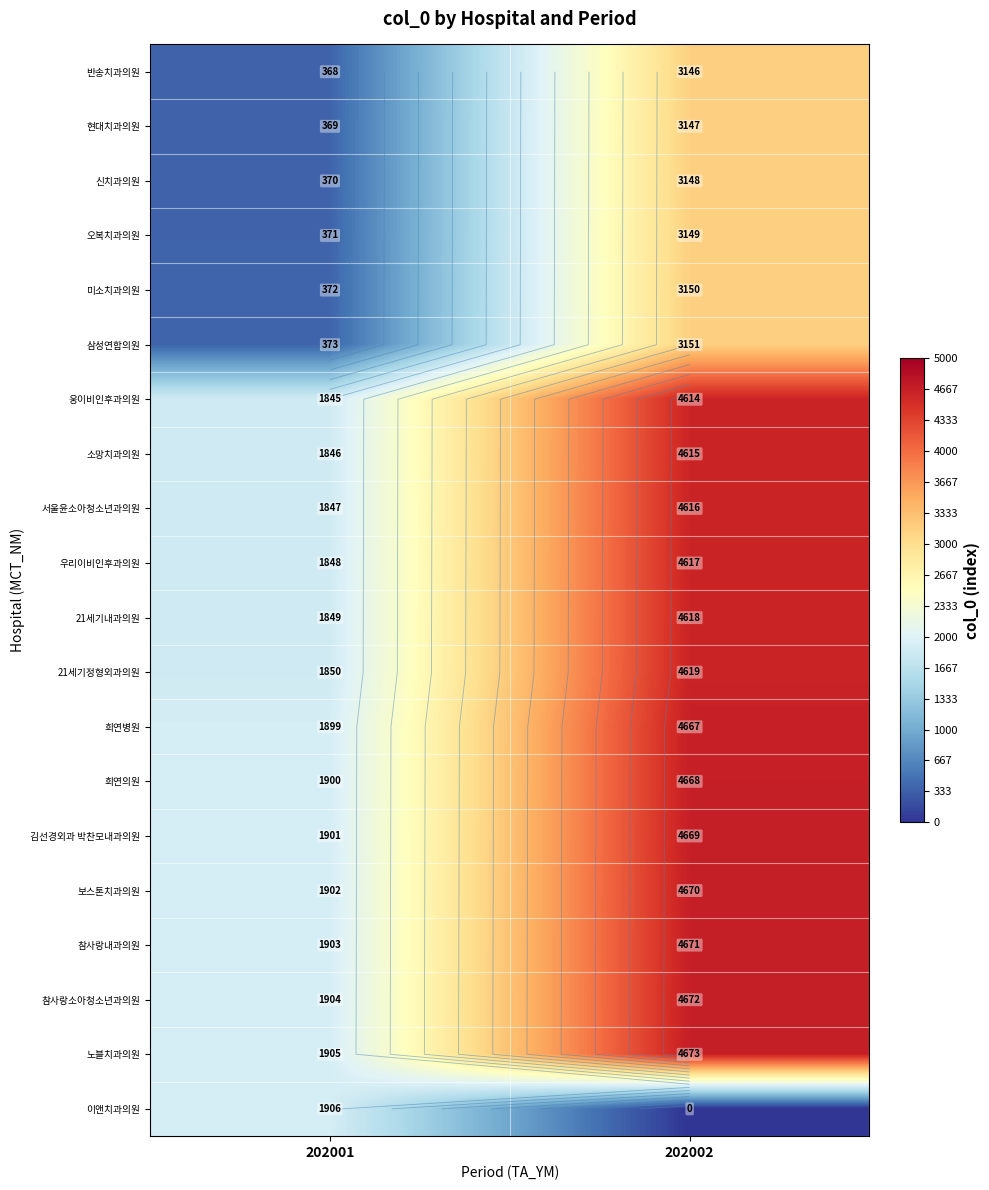

At which category is the sum across all series the highest?

202002